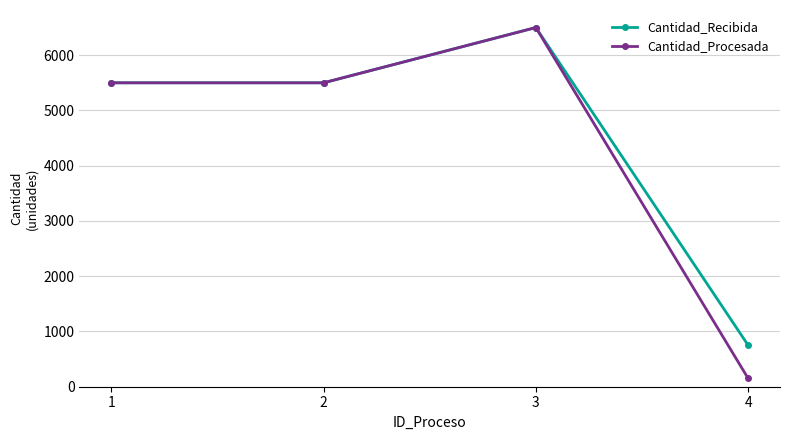

How many values in the Cantidad_Recibida series are below 5500?

1